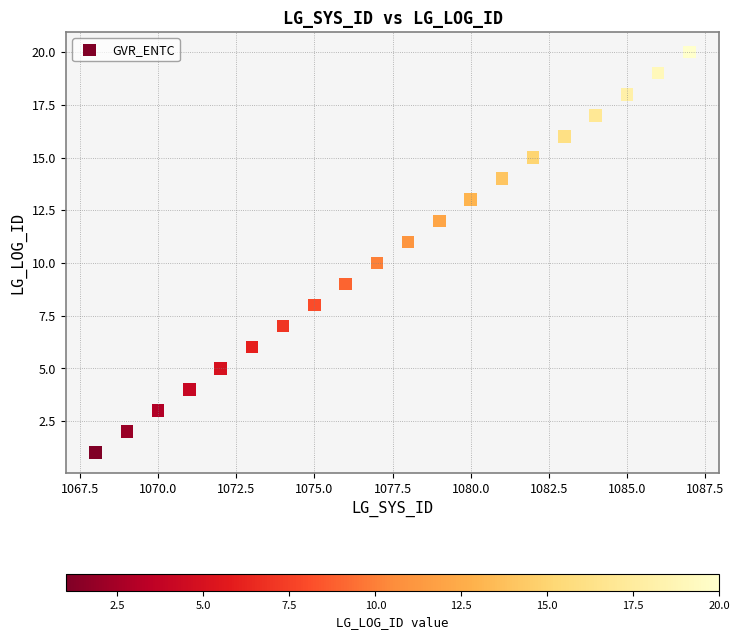

What is the range of X values (max minus min)?

19